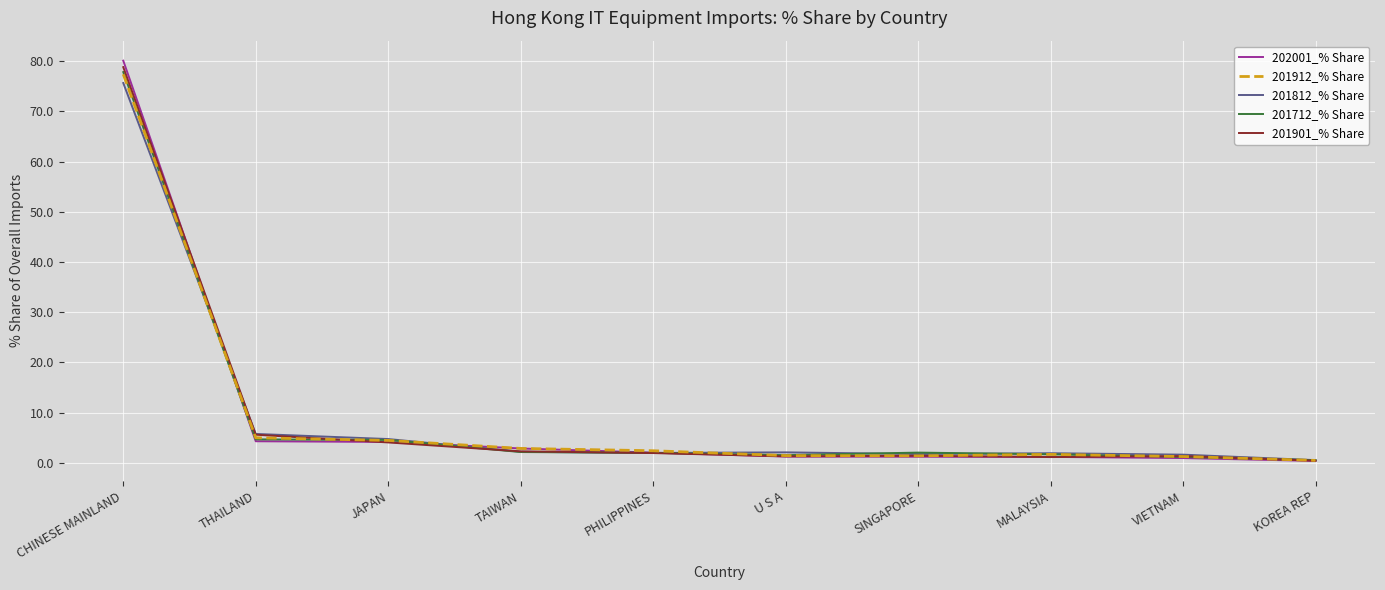

What value does the 201901_% Share series have at CHINESE MAINLAND?

78.8